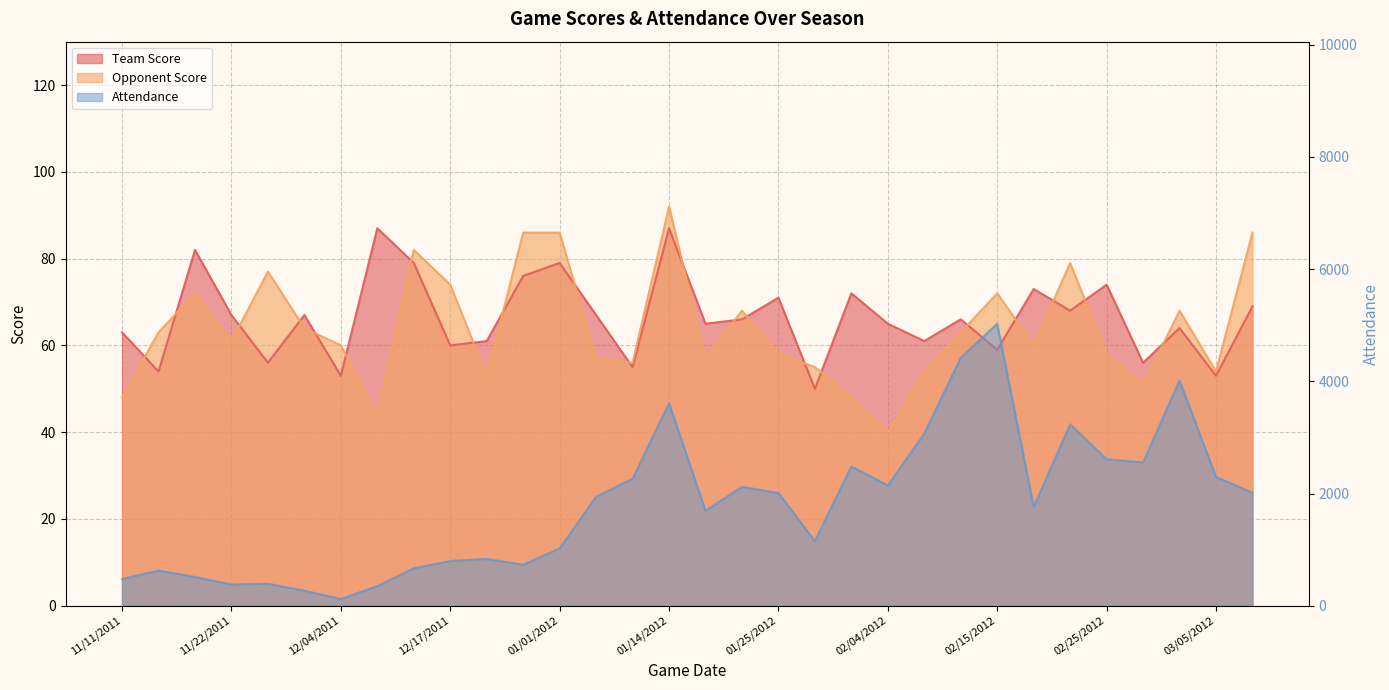

The value of Team Score at 12/04/2011 is 53. True or false?

True